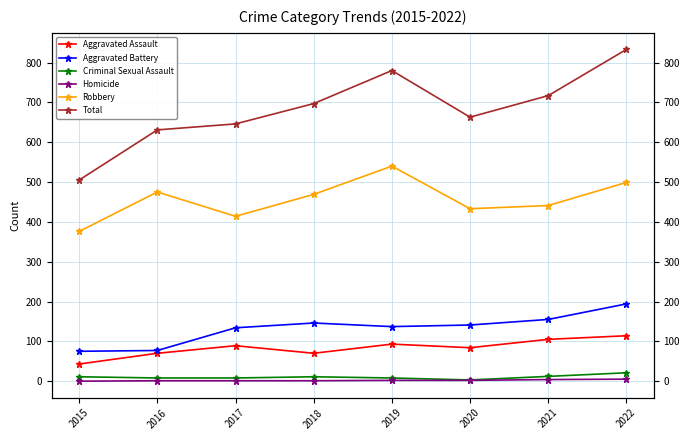

Does the chart have visible grid lines?

Yes